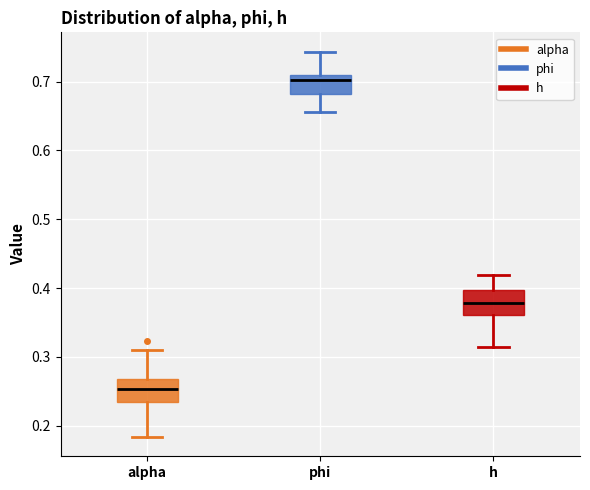

Reading left to right, transcribe this box plot: for each box, give where its median line is, the range the box spans, and where its two whiskers end, as read against the y-axis. The values are not printed on the chart, so give them approximately, as read against the axis.

alpha: median 0.25, box 0.23 to 0.27, whiskers 0.18 to 0.31
phi: median 0.70, box 0.68 to 0.71, whiskers 0.66 to 0.74
h: median 0.38, box 0.36 to 0.40, whiskers 0.31 to 0.42